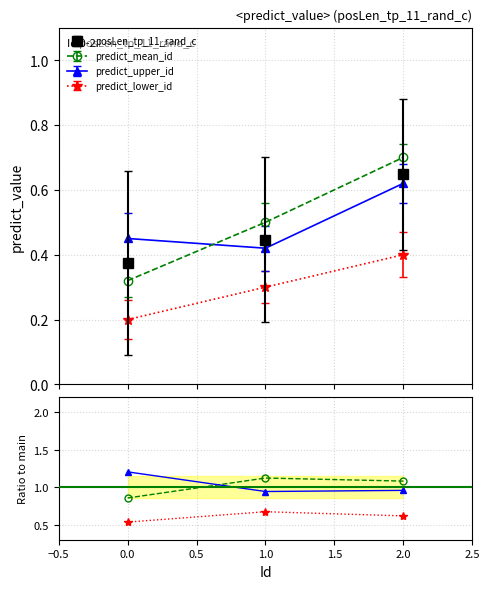

What is the sum of the values at 0 and 1?

0.8